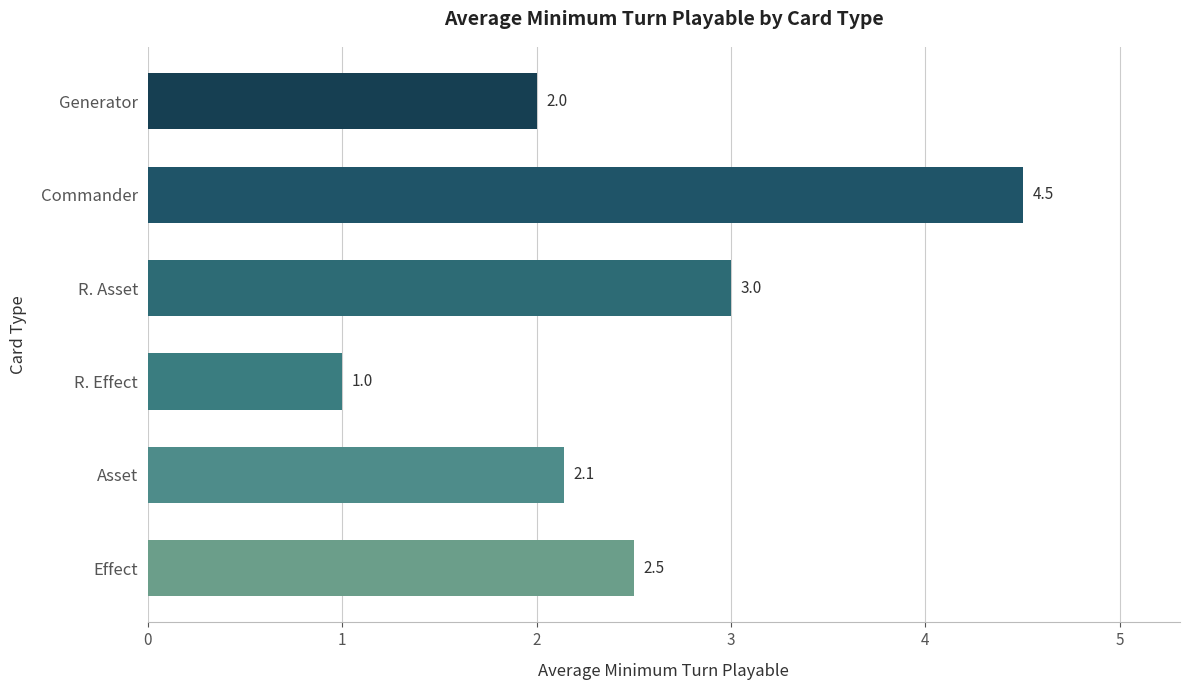

List the labels in order of value, largest first.

Commander, R. Asset, Effect, Asset, Generator, R. Effect